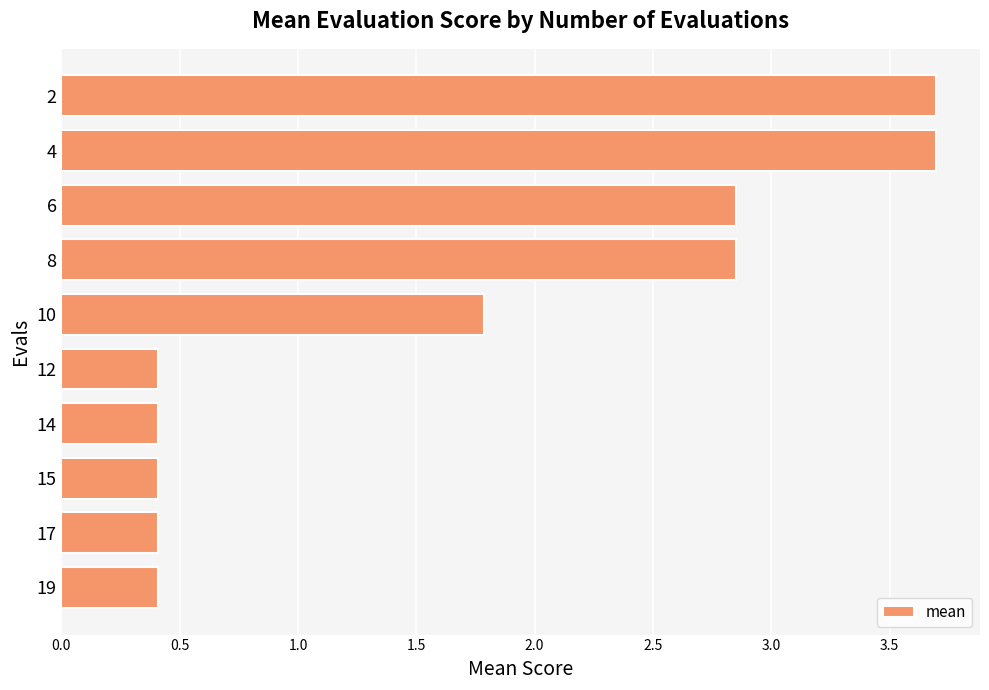

What is the difference between the second highest and minimum values?

3.3